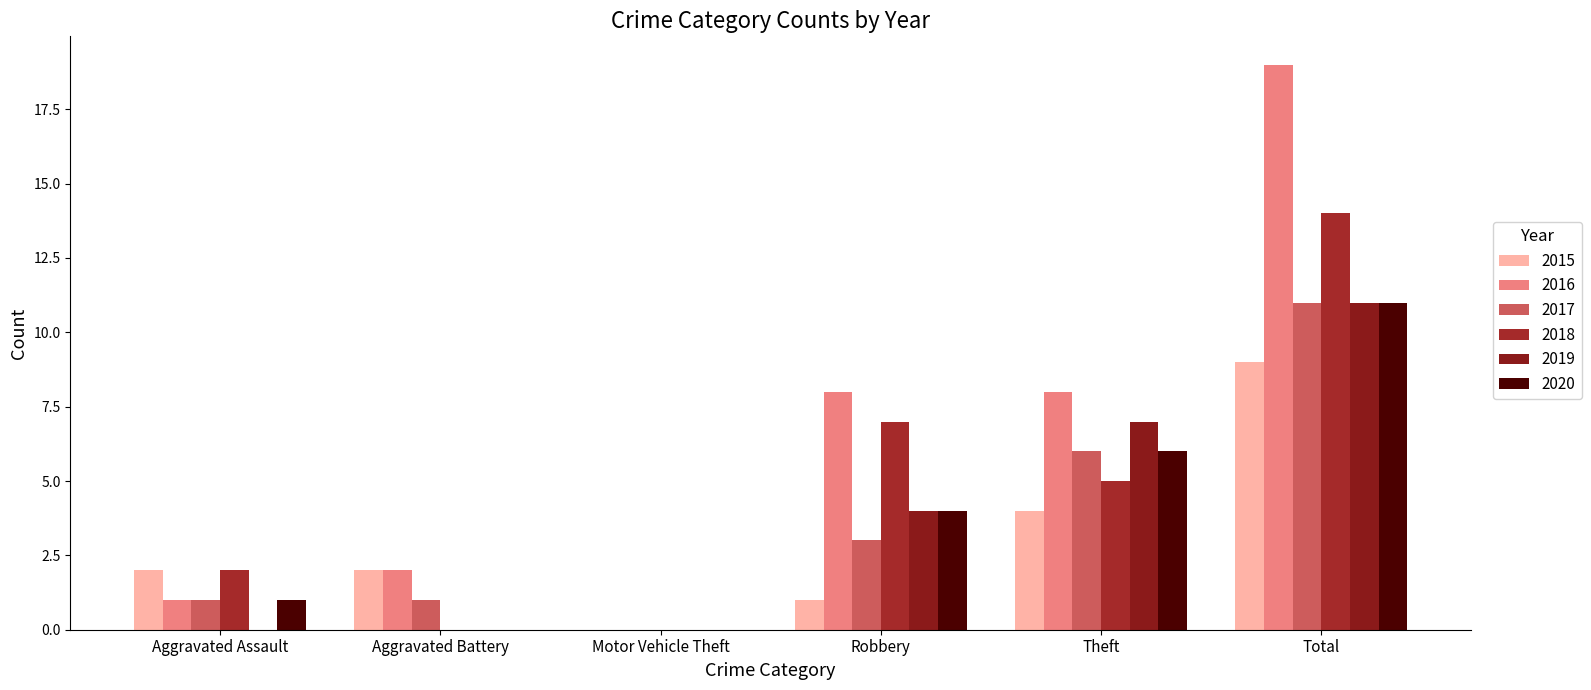

What is the sum of the 2017 values at Total and Aggravated Assault?

12